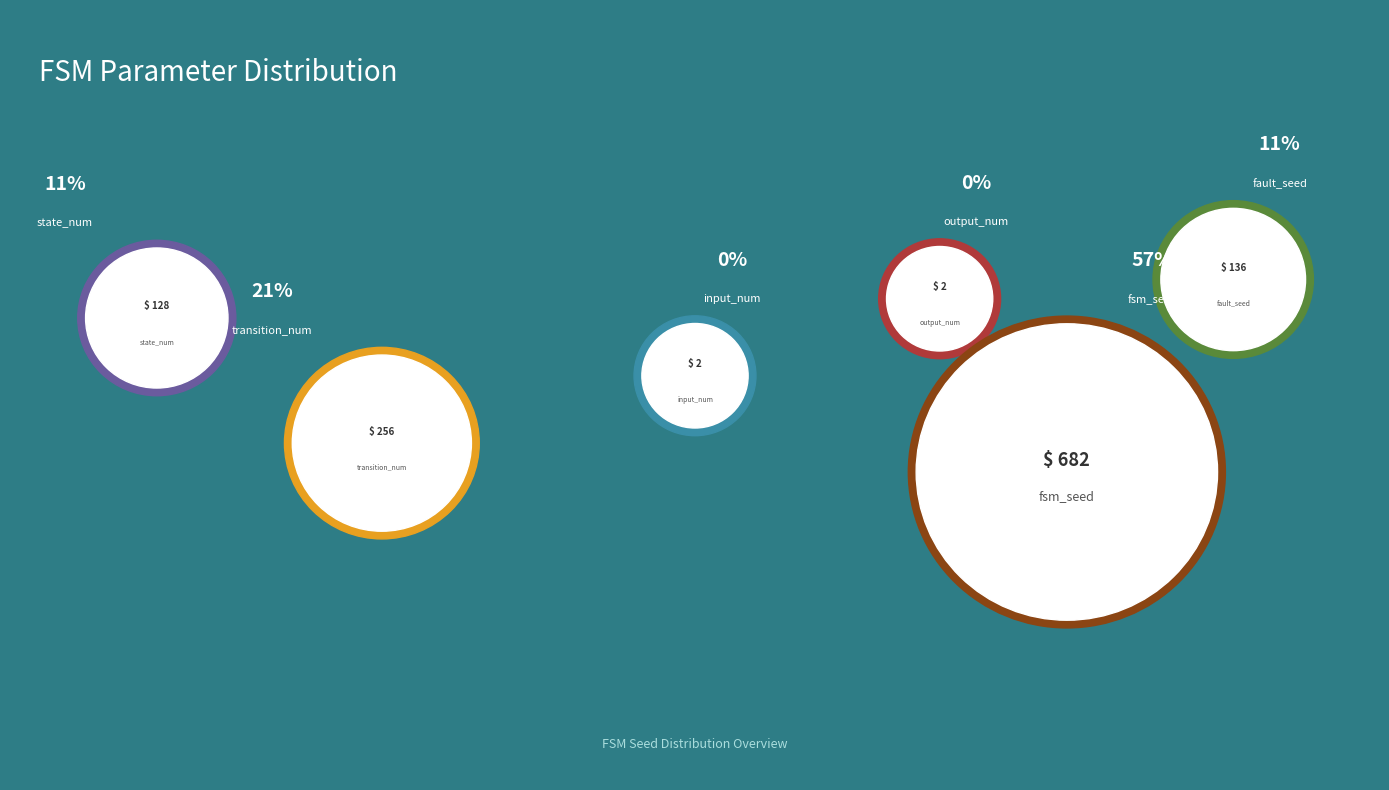

The fault_seed slice represents 11% of the pie. True or false?

True